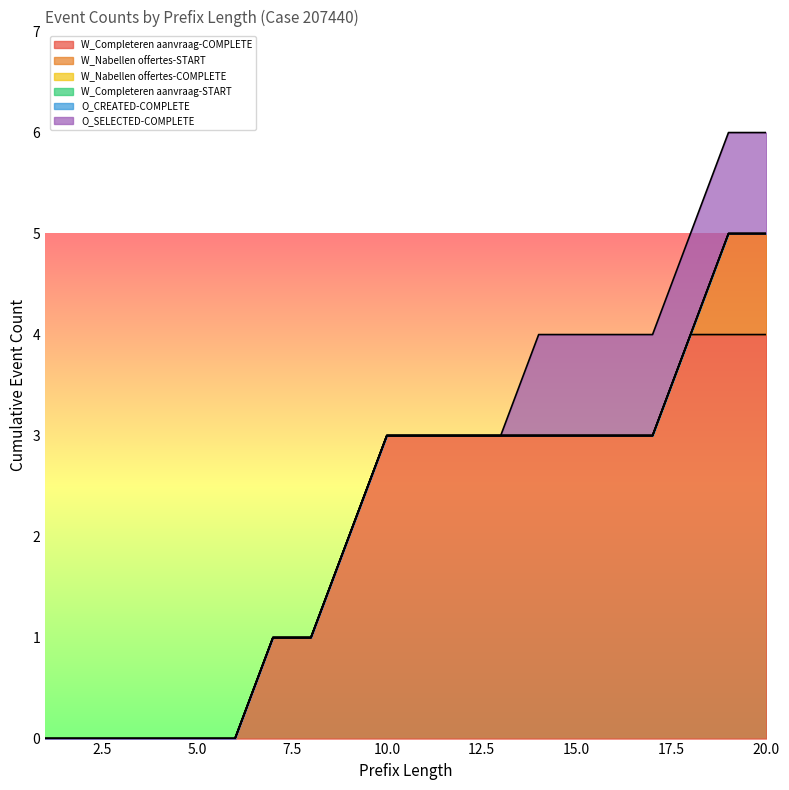

At which label does W_Completeren aanvraag-COMPLETE reach its minimum?

1